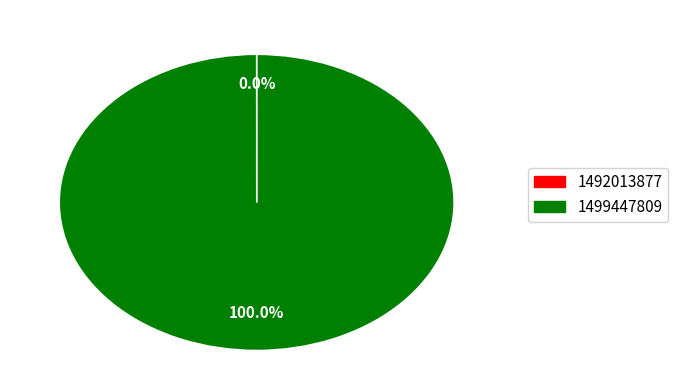

To the nearest percent, what percentage of the pie is 1499447809?

100%